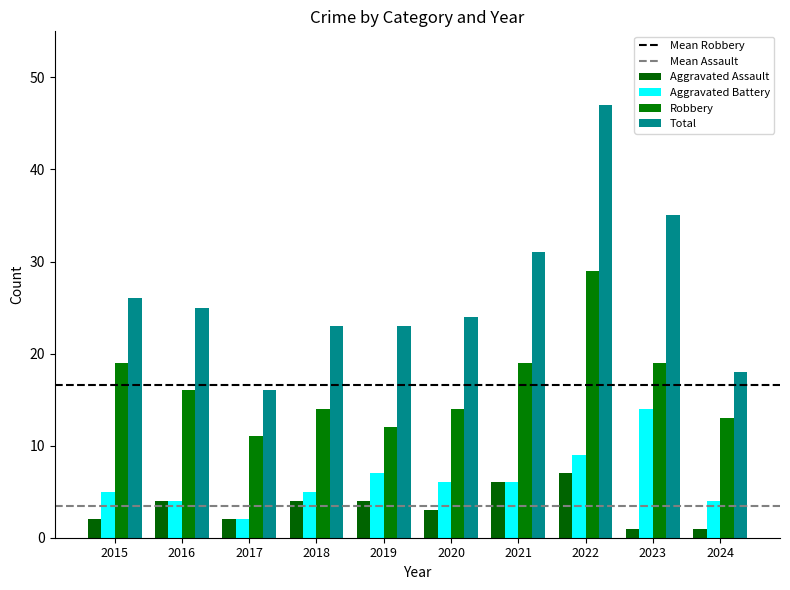

Which series changed the most between 2018 and 2022?

Total